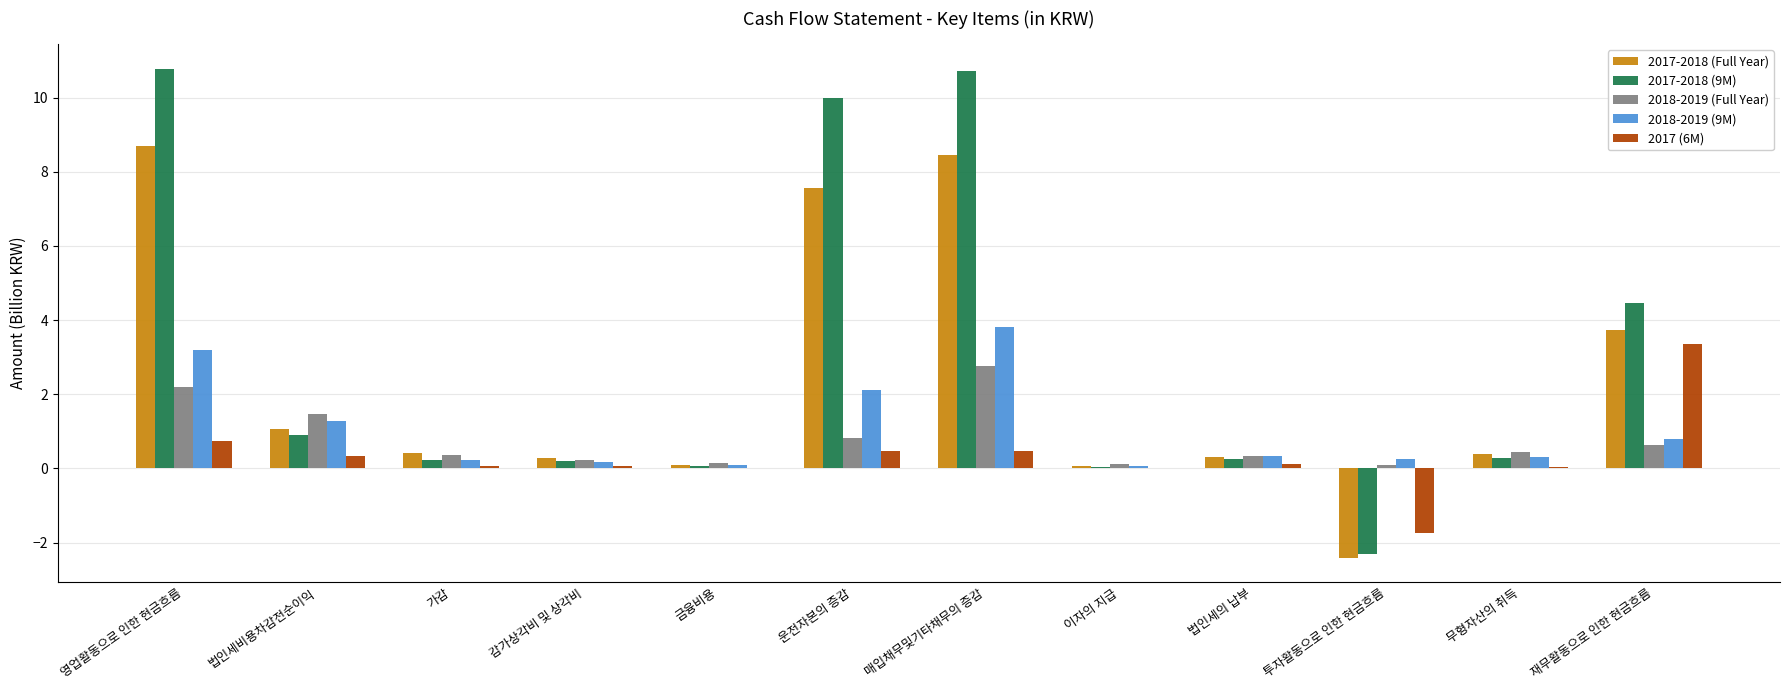

What is the highest value of the 2017-2018 (9M) series?

10.8